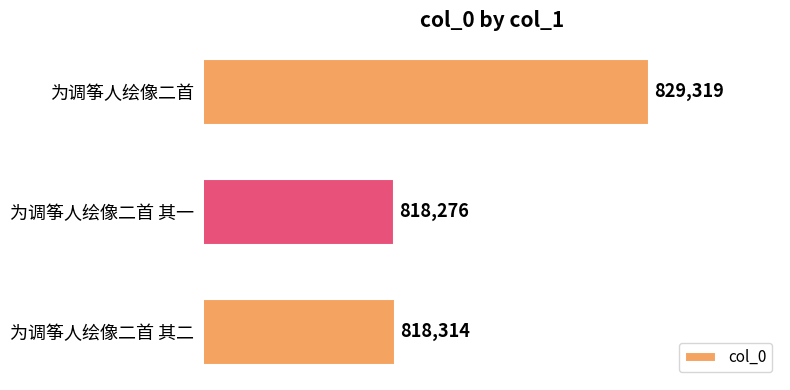

What is the change in value from 为调筝人绘像二首 其一 to 为调筝人绘像二首 其二?

+38